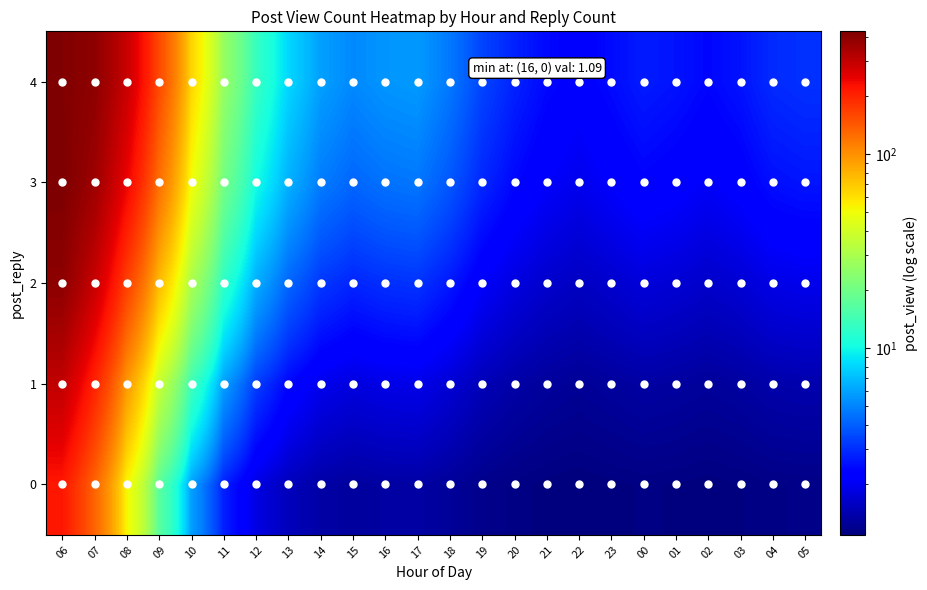

What is the total value across all series at 02?

8.4